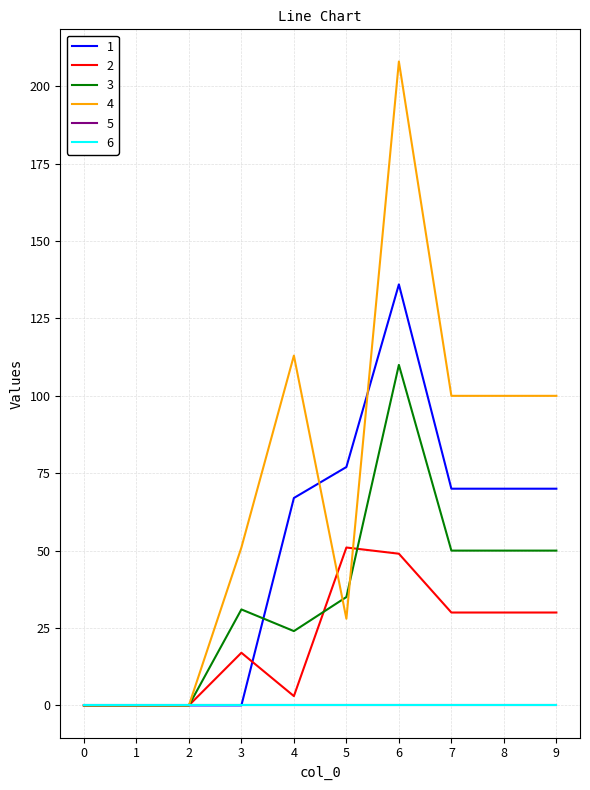

What value does the 1 series have at 8?

70